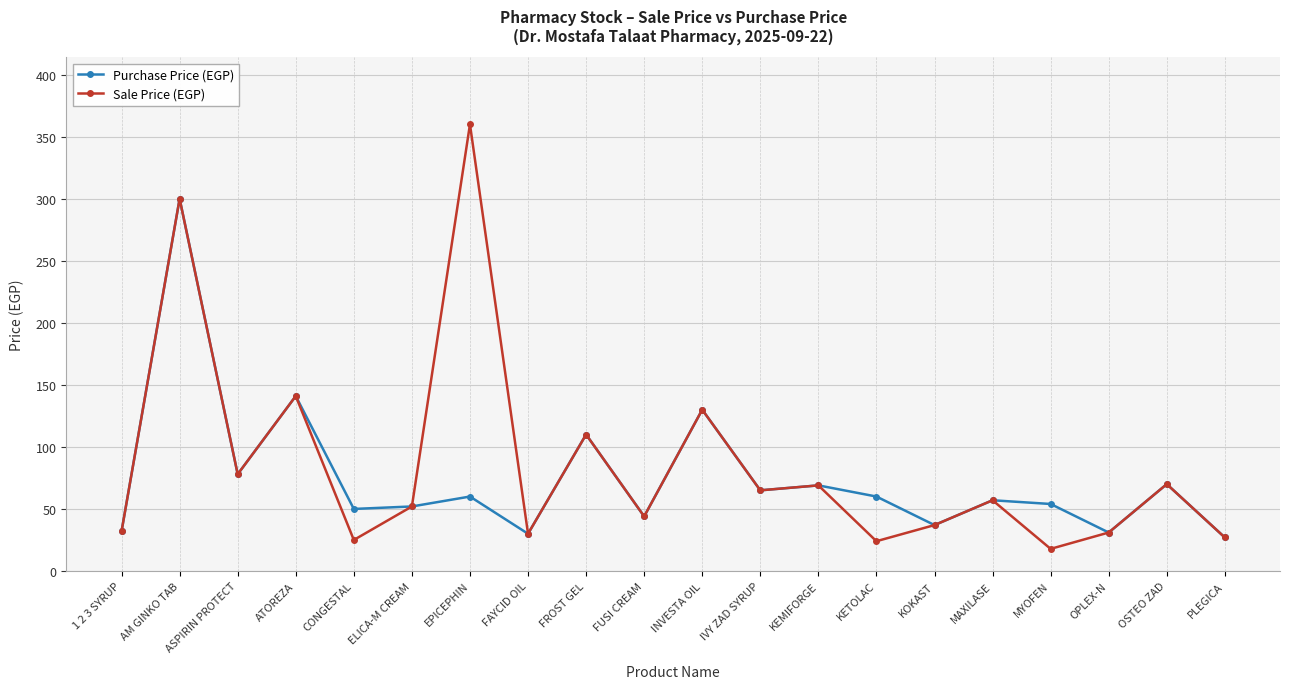

What value does the Purchase Price (EGP) series have at KETOLAC?

60.0